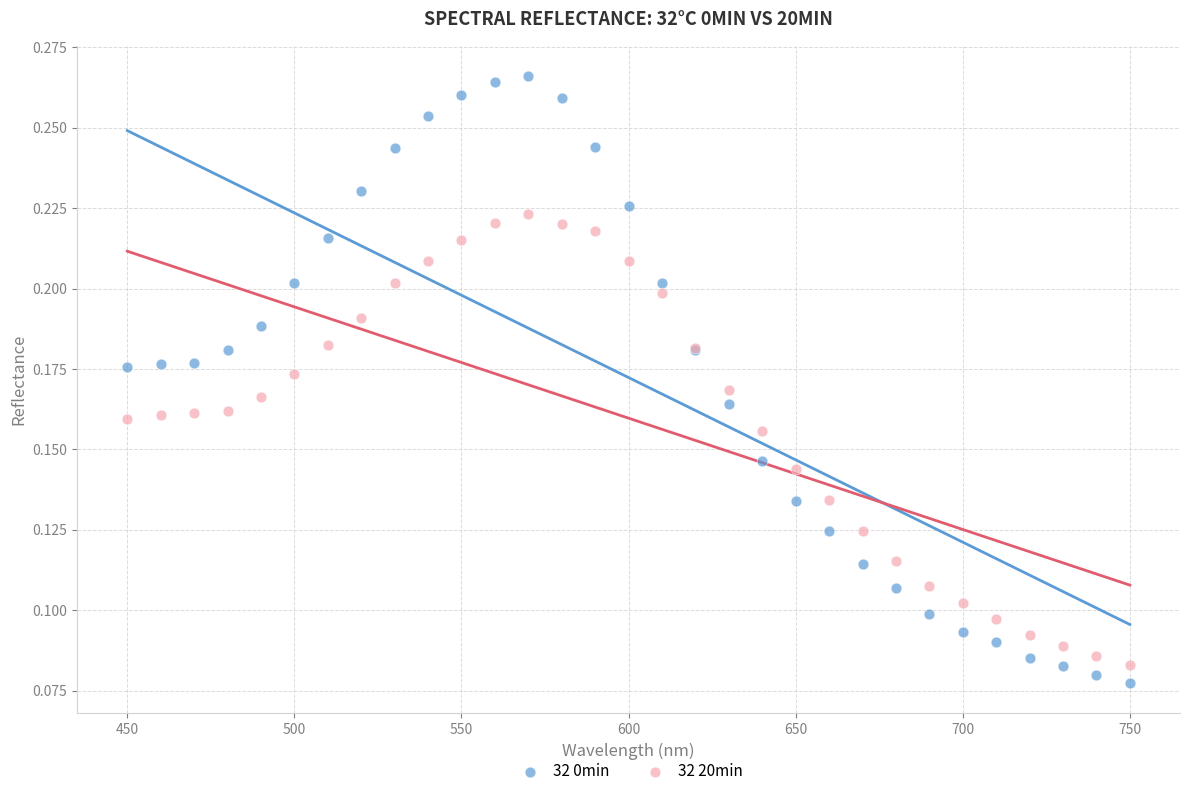

Which series has the widest spread of Y values?

32 0min